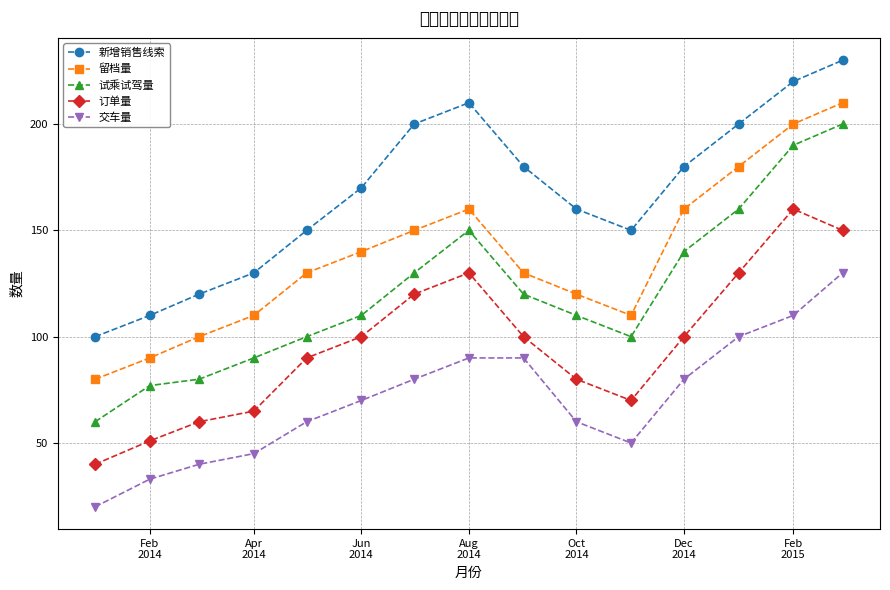

Reading right to left, transcribe all the data shown in this chart.

新增销售线索: 230	220	200	180	150	160	180	210	200	170	150	130	120	110	100
留档量: 210	200	180	160	110	120	130	160	150	140	130	110	100	90	80
试乘试驾量: 200	190	160	140	100	110	120	150	130	110	100	90	80	77	60
订单量: 150	160	130	100	70	80	100	130	120	100	90	65	60	51	40
交车量: 130	110	100	80	50	60	90	90	80	70	60	45	40	33	20